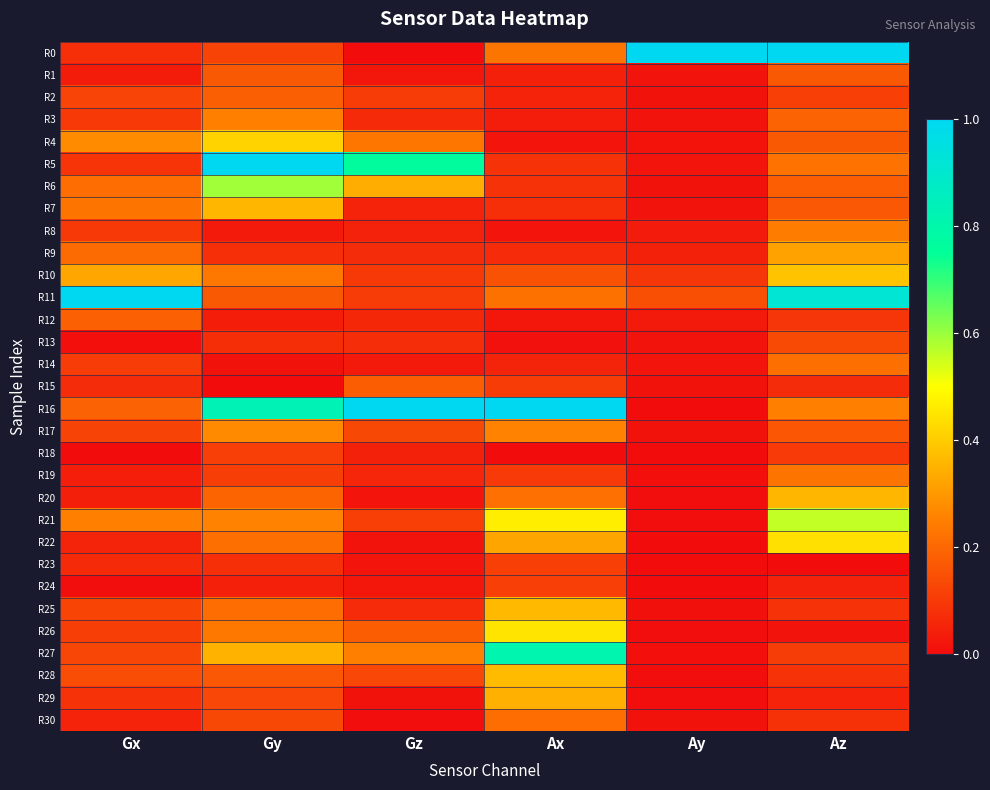

Which series has the largest range (max minus min)?

R0